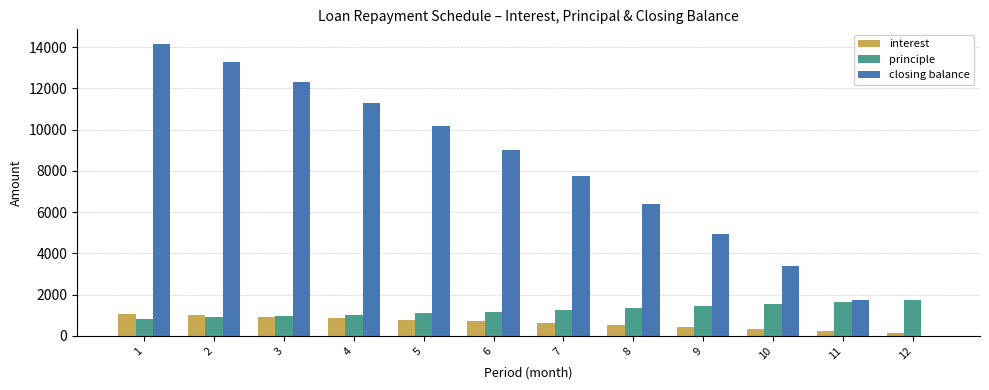

Which series changed the most between 1 and 6?

closing balance